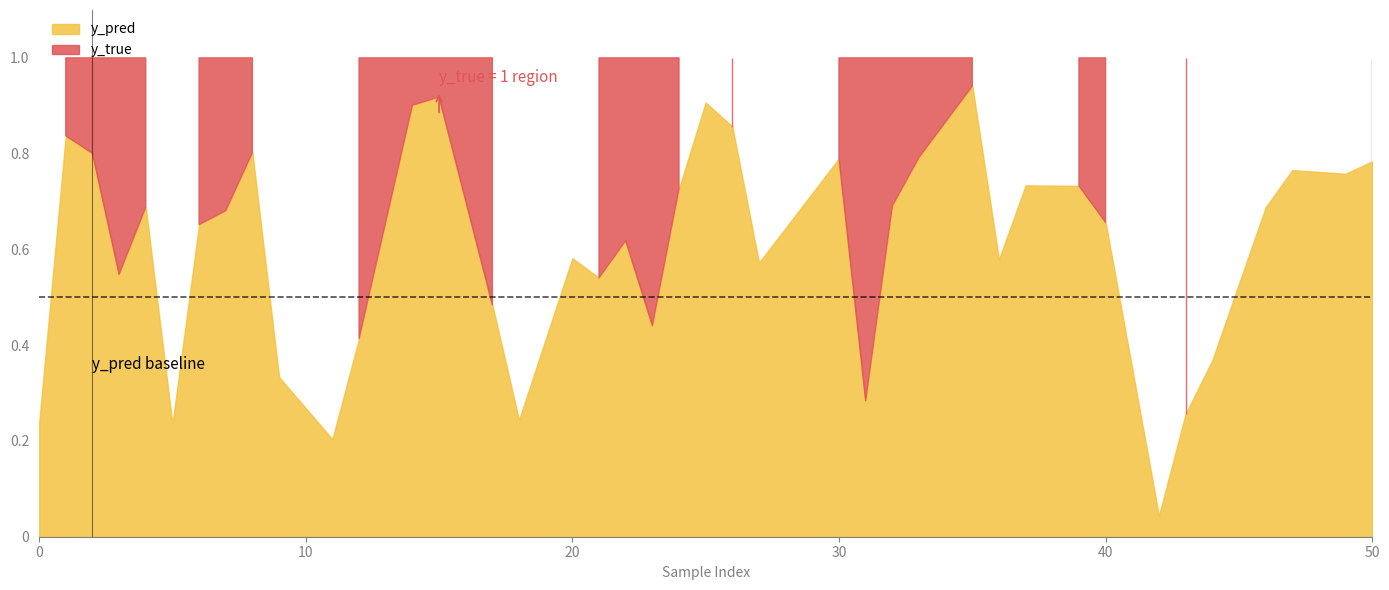

True or false: y_true has a value of 1.0 at 26.

True